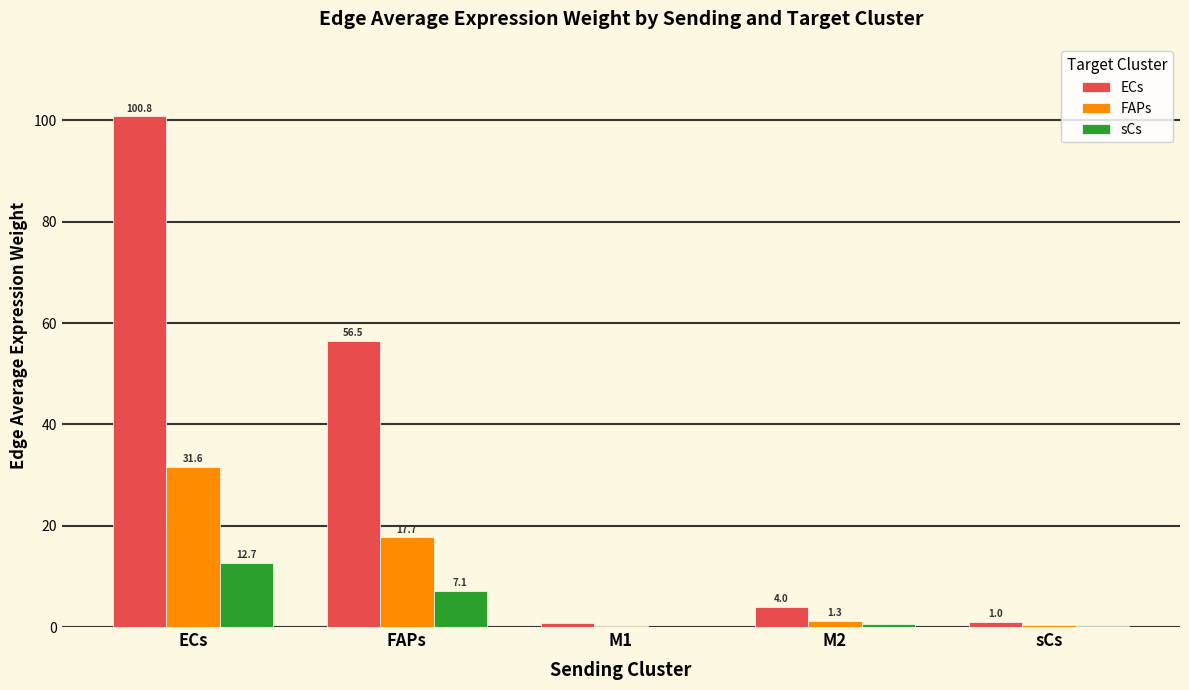

The value of ECs at FAPs is 56.5. True or false?

True